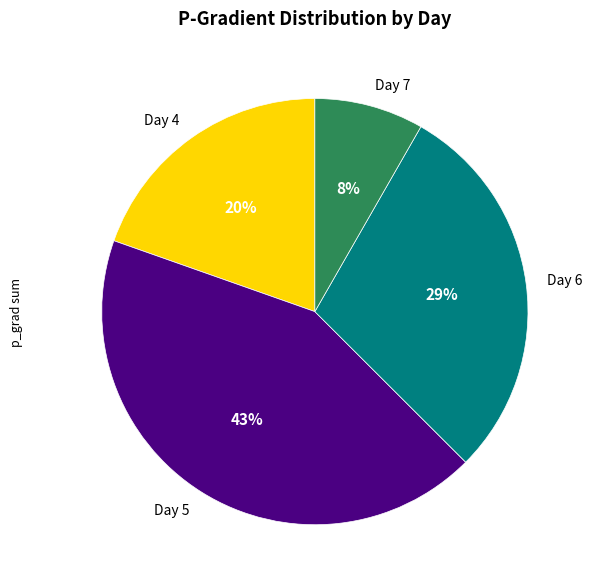

What percentage is the Day 6 slice, to the nearest percent?

29%